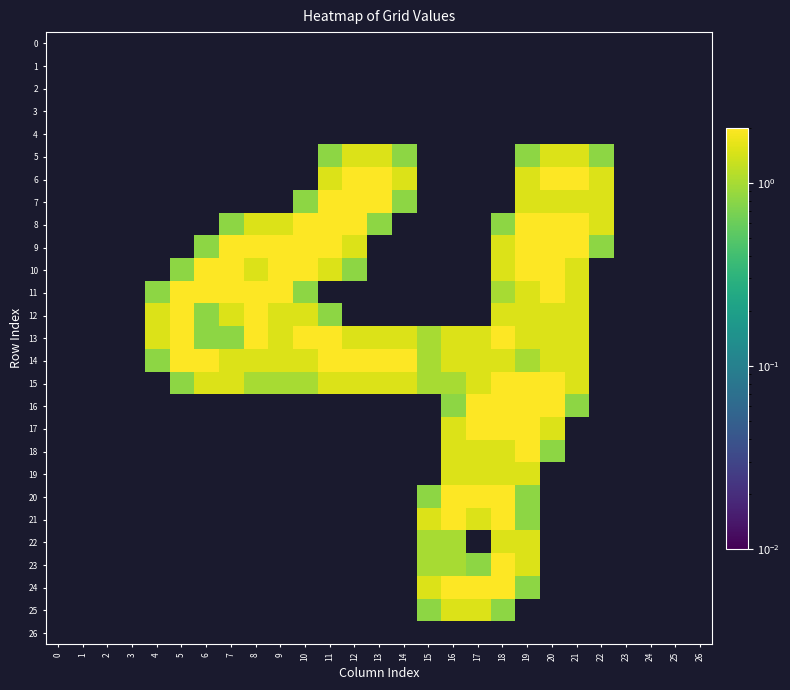

Reading left to right, extract all data points from this chart.

0: 0=0.0	1=0.0	2=0.0	3=0.0	4=0.0	5=0.0	6=0.0	7=0.0	8=0.0	9=0.0	10=0.0	11=0.0	12=0.0	13=0.0	14=0.0	15=0.0	16=0.0	17=0.0	18=0.0	19=0.0	20=0.0	21=0.0	22=0.0	23=0.0	24=0.0	25=0.0	26=0.0
1: 0=0.0	1=0.0	2=0.0	3=0.0	4=0.0	5=0.0	6=0.0	7=0.0	8=0.0	9=0.0	10=0.0	11=0.0	12=0.0	13=0.0	14=0.0	15=0.0	16=0.0	17=0.0	18=0.0	19=0.0	20=0.0	21=0.0	22=0.0	23=0.0	24=0.0	25=0.0	26=0.0
2: 0=0.0	1=0.0	2=0.0	3=0.0	4=0.0	5=0.0	6=0.0	7=0.0	8=0.0	9=0.0	10=0.0	11=0.0	12=0.0	13=0.0	14=0.0	15=0.0	16=0.0	17=0.0	18=0.0	19=0.0	20=0.0	21=0.0	22=0.0	23=0.0	24=0.0	25=0.0	26=0.0
3: 0=0.0	1=0.0	2=0.0	3=0.0	4=0.0	5=0.0	6=0.0	7=0.0	8=0.0	9=0.0	10=0.0	11=0.0	12=0.0	13=0.0	14=0.0	15=0.0	16=0.0	17=0.0	18=0.0	19=0.0	20=0.0	21=0.0	22=0.0	23=0.0	24=0.0	25=0.0	26=0.0
4: 0=0.0	1=0.0	2=0.0	3=0.0	4=0.0	5=0.0	6=0.0	7=0.0	8=0.0	9=0.0	10=0.0	11=0.0	12=0.0	13=0.0	14=0.0	15=0.0	16=0.0	17=0.0	18=0.0	19=0.0	20=0.0	21=0.0	22=0.0	23=0.0	24=0.0	25=0.0	26=0.0
5: 0=0.0	1=0.0	2=0.0	3=0.0	4=0.0	5=0.0	6=0.0	7=0.0	8=0.0	9=0.0	10=0.0	11=0.8	12=1.5	13=1.5	14=0.8	15=0.0	16=0.0	17=0.0	18=0.0	19=0.8	20=1.5	21=1.5	22=0.8	23=0.0	24=0.0	25=0.0	26=0.0
6: 0=0.0	1=0.0	2=0.0	3=0.0	4=0.0	5=0.0	6=0.0	7=0.0	8=0.0	9=0.0	10=0.0	11=1.5	12=2.0	13=2.0	14=1.5	15=0.0	16=0.0	17=0.0	18=0.0	19=1.5	20=2.0	21=2.0	22=1.5	23=0.0	24=0.0	25=0.0	26=0.0
7: 0=0.0	1=0.0	2=0.0	3=0.0	4=0.0	5=0.0	6=0.0	7=0.0	8=0.0	9=0.0	10=0.8	11=2.0	12=2.0	13=2.0	14=0.8	15=0.0	16=0.0	17=0.0	18=0.0	19=1.5	20=1.5	21=1.5	22=1.5	23=0.0	24=0.0	25=0.0	26=0.0
8: 0=0.0	1=0.0	2=0.0	3=0.0	4=0.0	5=0.0	6=0.0	7=0.8	8=1.5	9=1.5	10=2.0	11=2.0	12=2.0	13=0.8	14=0.0	15=0.0	16=0.0	17=0.0	18=0.8	19=2.0	20=2.0	21=2.0	22=1.5	23=0.0	24=0.0	25=0.0	26=0.0
9: 0=0.0	1=0.0	2=0.0	3=0.0	4=0.0	5=0.0	6=0.8	7=2.0	8=2.0	9=2.0	10=2.0	11=2.0	12=1.5	13=0.0	14=0.0	15=0.0	16=0.0	17=0.0	18=1.5	19=2.0	20=2.0	21=2.0	22=0.8	23=0.0	24=0.0	25=0.0	26=0.0
10: 0=0.0	1=0.0	2=0.0	3=0.0	4=0.0	5=0.8	6=2.0	7=2.0	8=1.5	9=2.0	10=2.0	11=1.5	12=0.8	13=0.0	14=0.0	15=0.0	16=0.0	17=0.0	18=1.5	19=2.0	20=2.0	21=1.5	22=0.0	23=0.0	24=0.0	25=0.0	26=0.0
11: 0=0.0	1=0.0	2=0.0	3=0.0	4=0.8	5=2.0	6=2.0	7=2.0	8=2.0	9=2.0	10=0.8	11=0.0	12=0.0	13=0.0	14=0.0	15=0.0	16=0.0	17=0.0	18=1.0	19=1.5	20=2.0	21=1.5	22=0.0	23=0.0	24=0.0	25=0.0	26=0.0
12: 0=0.0	1=0.0	2=0.0	3=0.0	4=1.5	5=2.0	6=0.8	7=1.5	8=2.0	9=1.5	10=1.5	11=0.8	12=0.0	13=0.0	14=0.0	15=0.0	16=0.0	17=0.0	18=1.5	19=1.5	20=1.5	21=1.5	22=0.0	23=0.0	24=0.0	25=0.0	26=0.0
13: 0=0.0	1=0.0	2=0.0	3=0.0	4=1.5	5=2.0	6=0.8	7=0.8	8=2.0	9=1.5	10=2.0	11=2.0	12=1.5	13=1.5	14=1.5	15=1.0	16=1.5	17=1.5	18=2.0	19=1.5	20=1.5	21=1.5	22=0.0	23=0.0	24=0.0	25=0.0	26=0.0
14: 0=0.0	1=0.0	2=0.0	3=0.0	4=0.8	5=2.0	6=2.0	7=1.5	8=1.5	9=1.5	10=1.5	11=2.0	12=2.0	13=2.0	14=2.0	15=1.0	16=1.5	17=1.5	18=1.5	19=1.0	20=1.5	21=1.5	22=0.0	23=0.0	24=0.0	25=0.0	26=0.0
15: 0=0.0	1=0.0	2=0.0	3=0.0	4=0.0	5=0.8	6=1.5	7=1.5	8=1.0	9=1.0	10=1.0	11=1.5	12=1.5	13=1.5	14=1.5	15=1.0	16=1.0	17=1.5	18=2.0	19=2.0	20=2.0	21=1.5	22=0.0	23=0.0	24=0.0	25=0.0	26=0.0
16: 0=0.0	1=0.0	2=0.0	3=0.0	4=0.0	5=0.0	6=0.0	7=0.0	8=0.0	9=0.0	10=0.0	11=0.0	12=0.0	13=0.0	14=0.0	15=0.0	16=0.8	17=2.0	18=2.0	19=2.0	20=2.0	21=0.8	22=0.0	23=0.0	24=0.0	25=0.0	26=0.0
17: 0=0.0	1=0.0	2=0.0	3=0.0	4=0.0	5=0.0	6=0.0	7=0.0	8=0.0	9=0.0	10=0.0	11=0.0	12=0.0	13=0.0	14=0.0	15=0.0	16=1.5	17=2.0	18=2.0	19=2.0	20=1.5	21=0.0	22=0.0	23=0.0	24=0.0	25=0.0	26=0.0
18: 0=0.0	1=0.0	2=0.0	3=0.0	4=0.0	5=0.0	6=0.0	7=0.0	8=0.0	9=0.0	10=0.0	11=0.0	12=0.0	13=0.0	14=0.0	15=0.0	16=1.5	17=1.5	18=1.5	19=2.0	20=0.8	21=0.0	22=0.0	23=0.0	24=0.0	25=0.0	26=0.0
19: 0=0.0	1=0.0	2=0.0	3=0.0	4=0.0	5=0.0	6=0.0	7=0.0	8=0.0	9=0.0	10=0.0	11=0.0	12=0.0	13=0.0	14=0.0	15=0.0	16=1.5	17=1.5	18=1.5	19=1.5	20=0.0	21=0.0	22=0.0	23=0.0	24=0.0	25=0.0	26=0.0
20: 0=0.0	1=0.0	2=0.0	3=0.0	4=0.0	5=0.0	6=0.0	7=0.0	8=0.0	9=0.0	10=0.0	11=0.0	12=0.0	13=0.0	14=0.0	15=0.8	16=2.0	17=2.0	18=2.0	19=0.8	20=0.0	21=0.0	22=0.0	23=0.0	24=0.0	25=0.0	26=0.0
21: 0=0.0	1=0.0	2=0.0	3=0.0	4=0.0	5=0.0	6=0.0	7=0.0	8=0.0	9=0.0	10=0.0	11=0.0	12=0.0	13=0.0	14=0.0	15=1.5	16=2.0	17=1.5	18=2.0	19=0.8	20=0.0	21=0.0	22=0.0	23=0.0	24=0.0	25=0.0	26=0.0
22: 0=0.0	1=0.0	2=0.0	3=0.0	4=0.0	5=0.0	6=0.0	7=0.0	8=0.0	9=0.0	10=0.0	11=0.0	12=0.0	13=0.0	14=0.0	15=1.0	16=1.0	17=0.0	18=1.5	19=1.5	20=0.0	21=0.0	22=0.0	23=0.0	24=0.0	25=0.0	26=0.0
23: 0=0.0	1=0.0	2=0.0	3=0.0	4=0.0	5=0.0	6=0.0	7=0.0	8=0.0	9=0.0	10=0.0	11=0.0	12=0.0	13=0.0	14=0.0	15=1.0	16=1.0	17=0.8	18=2.0	19=1.5	20=0.0	21=0.0	22=0.0	23=0.0	24=0.0	25=0.0	26=0.0
24: 0=0.0	1=0.0	2=0.0	3=0.0	4=0.0	5=0.0	6=0.0	7=0.0	8=0.0	9=0.0	10=0.0	11=0.0	12=0.0	13=0.0	14=0.0	15=1.5	16=2.0	17=2.0	18=2.0	19=0.8	20=0.0	21=0.0	22=0.0	23=0.0	24=0.0	25=0.0	26=0.0
25: 0=0.0	1=0.0	2=0.0	3=0.0	4=0.0	5=0.0	6=0.0	7=0.0	8=0.0	9=0.0	10=0.0	11=0.0	12=0.0	13=0.0	14=0.0	15=0.8	16=1.5	17=1.5	18=0.8	19=0.0	20=0.0	21=0.0	22=0.0	23=0.0	24=0.0	25=0.0	26=0.0
26: 0=0.0	1=0.0	2=0.0	3=0.0	4=0.0	5=0.0	6=0.0	7=0.0	8=0.0	9=0.0	10=0.0	11=0.0	12=0.0	13=0.0	14=0.0	15=0.0	16=0.0	17=0.0	18=0.0	19=0.0	20=0.0	21=0.0	22=0.0	23=0.0	24=0.0	25=0.0	26=0.0